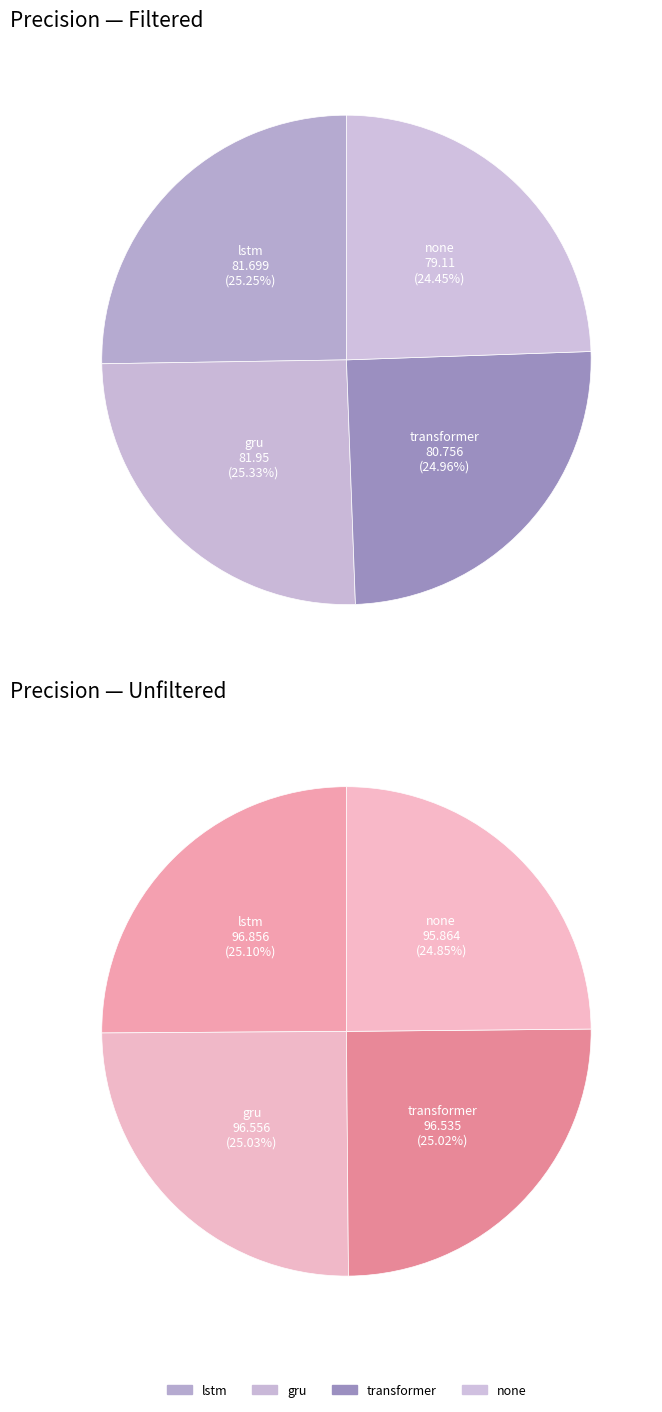

Does gru represent more than half of the total?

No